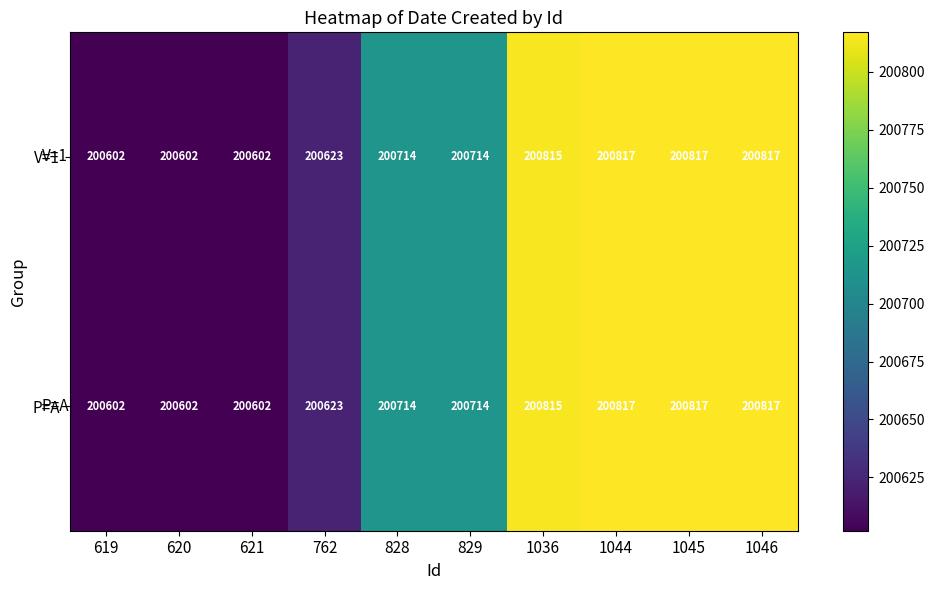

True or false: P=A has a value of 200815 at 1036.

True